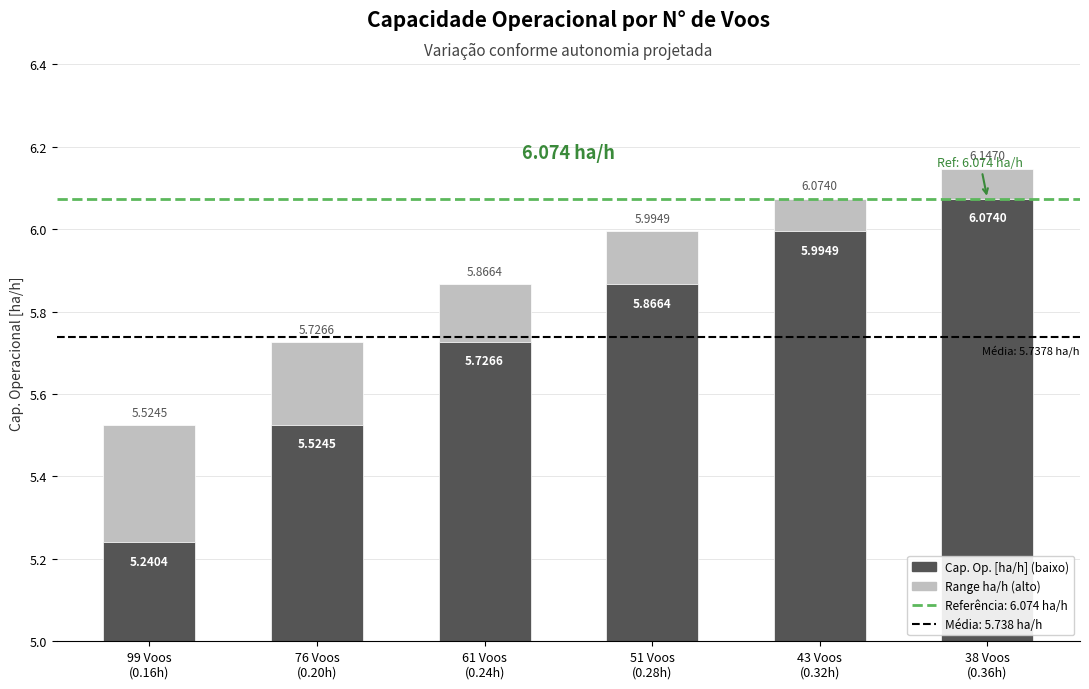

Is it true that Autonomia Projetada [h] equals 0.6 at 33?

False